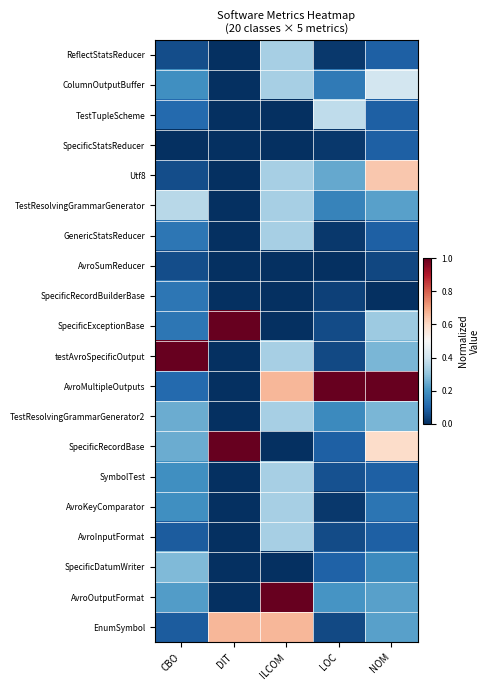

Reading right to left, what are all the values shown in this chart?

ReflectStatsReducer: NOM=0.1	LOC=0.0	ILCOM=0.3	DIT=0.0	CBO=0.1
ColumnOutputBuffer: NOM=0.4	LOC=0.1	ILCOM=0.3	DIT=0.0	CBO=0.2
TestTupleScheme: NOM=0.1	LOC=0.4	ILCOM=0.0	DIT=0.0	CBO=0.1
SpecificStatsReducer: NOM=0.1	LOC=0.0	ILCOM=0.0	DIT=0.0	CBO=0.0
Utf8: NOM=0.6	LOC=0.2	ILCOM=0.3	DIT=0.0	CBO=0.1
TestResolvingGrammarGenerator: NOM=0.2	LOC=0.2	ILCOM=0.3	DIT=0.0	CBO=0.4
GenericStatsReducer: NOM=0.1	LOC=0.0	ILCOM=0.3	DIT=0.0	CBO=0.1
AvroSumReducer: NOM=0.0	LOC=0.0	ILCOM=0.0	DIT=0.0	CBO=0.1
SpecificRecordBuilderBase: NOM=0.0	LOC=0.0	ILCOM=0.0	DIT=0.0	CBO=0.1
SpecificExceptionBase: NOM=0.3	LOC=0.1	ILCOM=0.0	DIT=1.0	CBO=0.1
testAvroSpecificOutput: NOM=0.3	LOC=0.0	ILCOM=0.3	DIT=0.0	CBO=1.0
AvroMultipleOutputs: NOM=1.0	LOC=1.0	ILCOM=0.7	DIT=0.0	CBO=0.1
TestResolvingGrammarGenerator2: NOM=0.3	LOC=0.2	ILCOM=0.3	DIT=0.0	CBO=0.2
SpecificRecordBase: NOM=0.6	LOC=0.1	ILCOM=0.0	DIT=1.0	CBO=0.2
SymbolTest: NOM=0.1	LOC=0.1	ILCOM=0.3	DIT=0.0	CBO=0.2
AvroKeyComparator: NOM=0.1	LOC=0.0	ILCOM=0.3	DIT=0.0	CBO=0.2
AvroInputFormat: NOM=0.1	LOC=0.1	ILCOM=0.3	DIT=0.0	CBO=0.1
SpecificDatumWriter: NOM=0.2	LOC=0.1	ILCOM=0.0	DIT=0.0	CBO=0.3
AvroOutputFormat: NOM=0.2	LOC=0.2	ILCOM=1.0	DIT=0.0	CBO=0.2
EnumSymbol: NOM=0.2	LOC=0.0	ILCOM=0.7	DIT=0.7	CBO=0.1